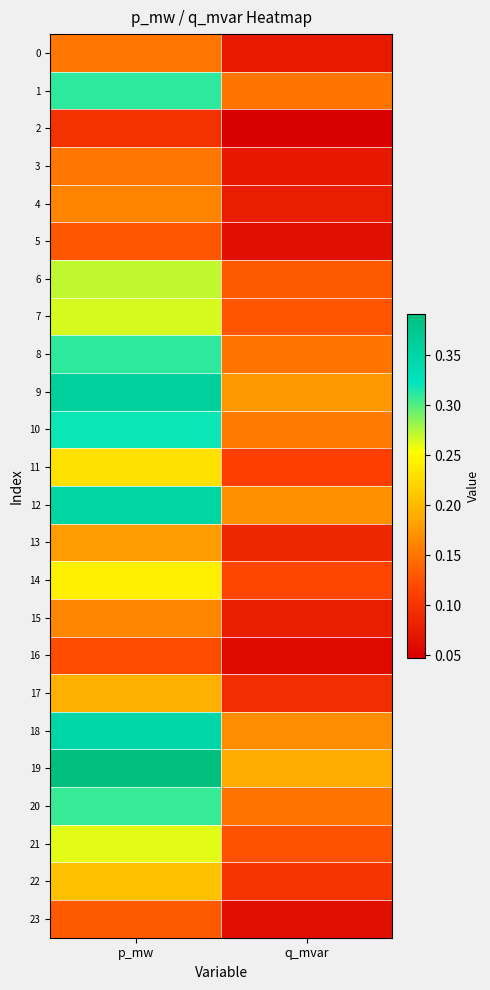

At which category does the chart reach its peak across all series?

p_mw